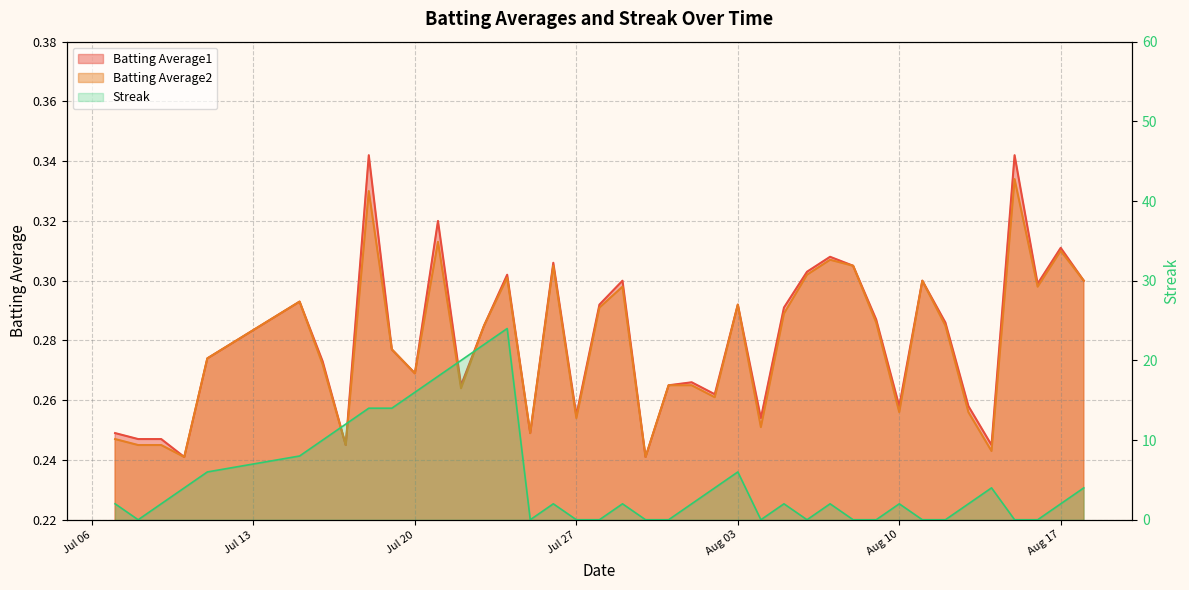

True or false: Batting Average2 has more than 0 interior local peaks.

True